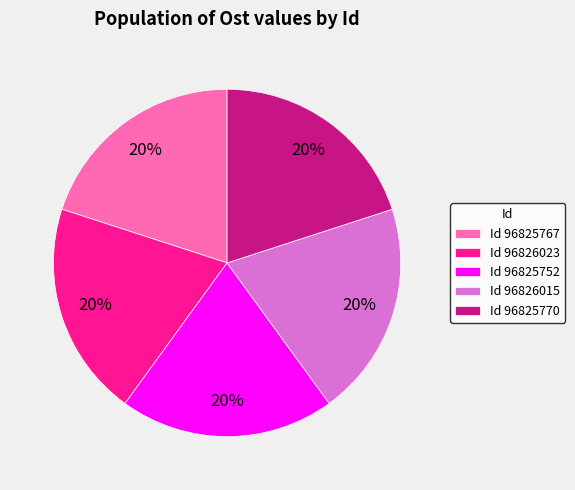

The Id 96826015 slice represents 20% of the pie. True or false?

True